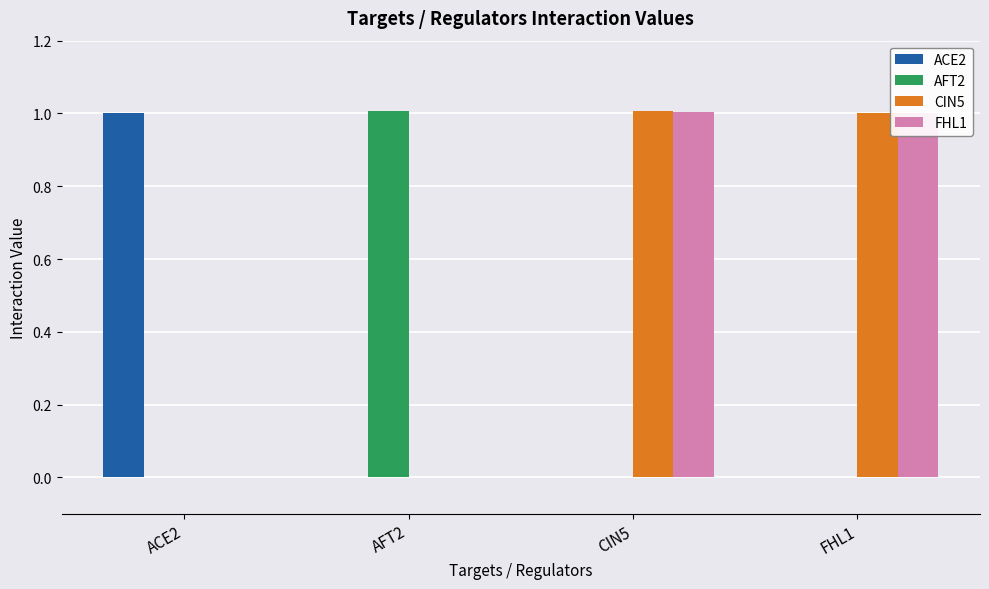

The AFT2 series shows 1.0 at AFT2. True or false?

True